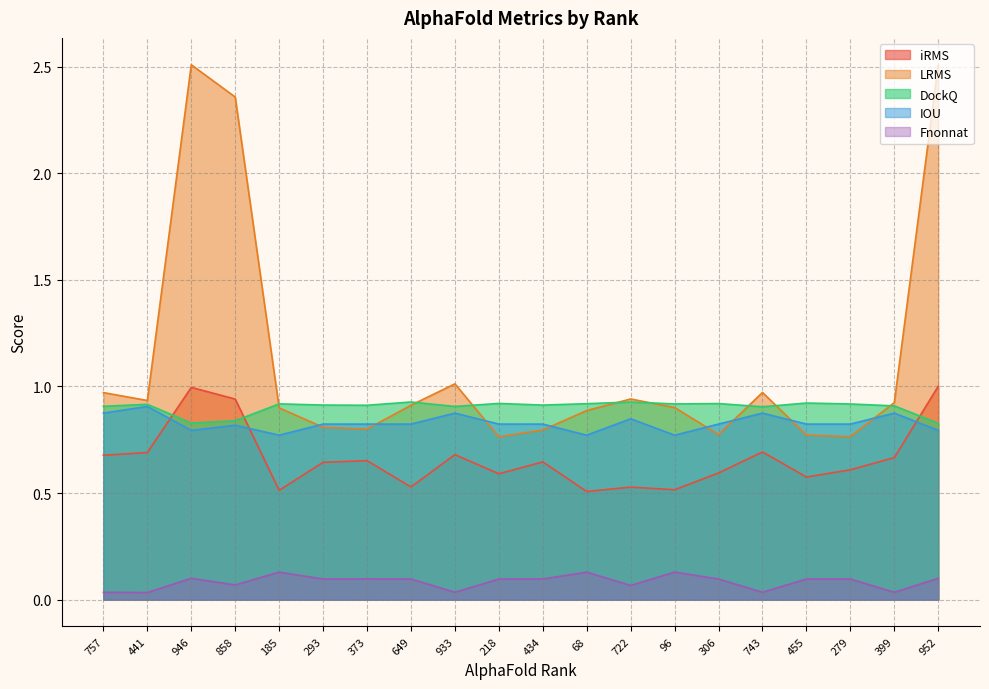

What is the label of the 1st point from the right?

952